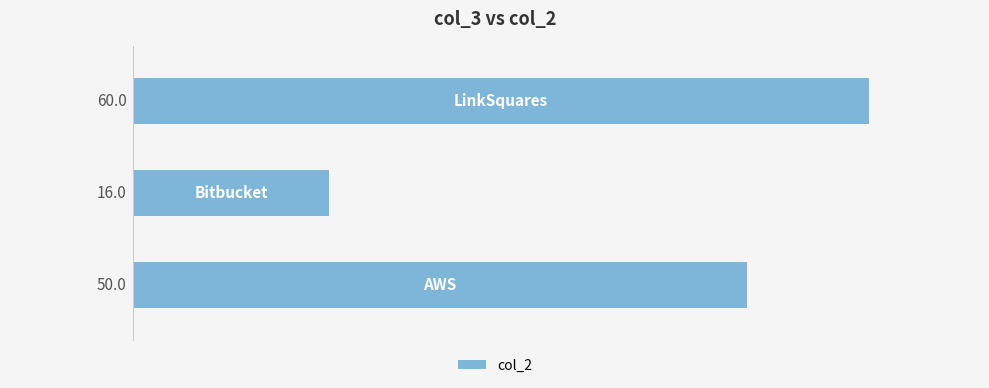

What is the average value?

42